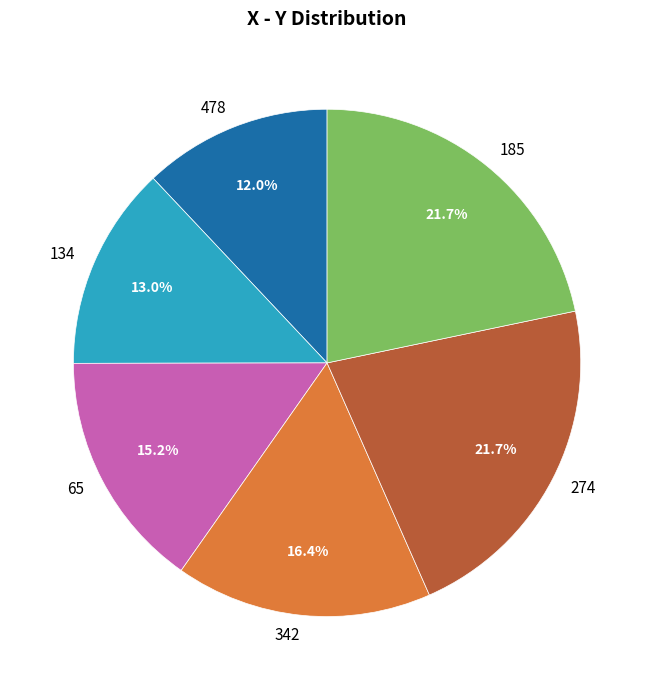

Which has a higher value, 185 or 65?

185